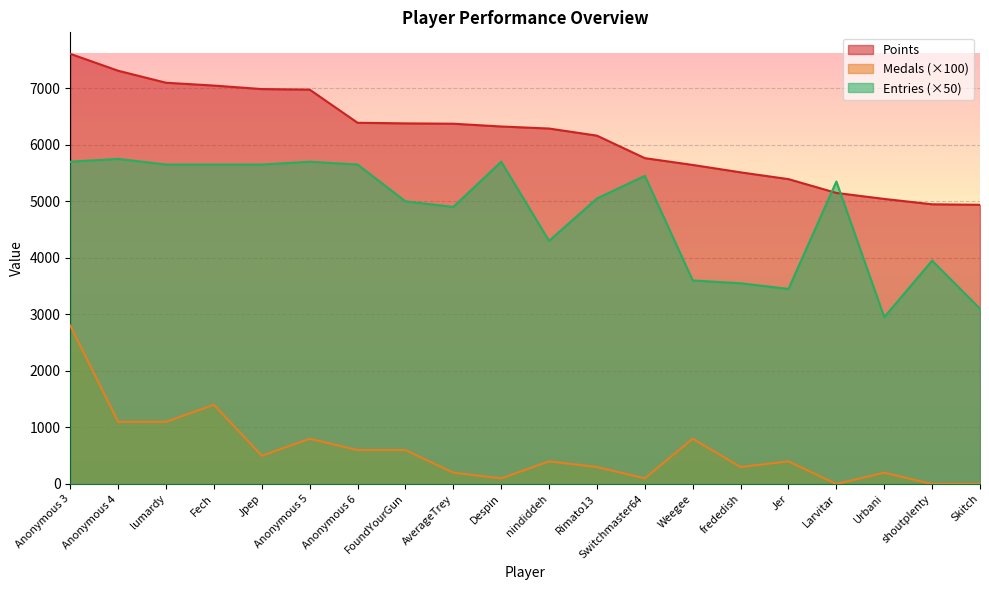

Between Switchmaster64 and Jer, which is larger?

Switchmaster64